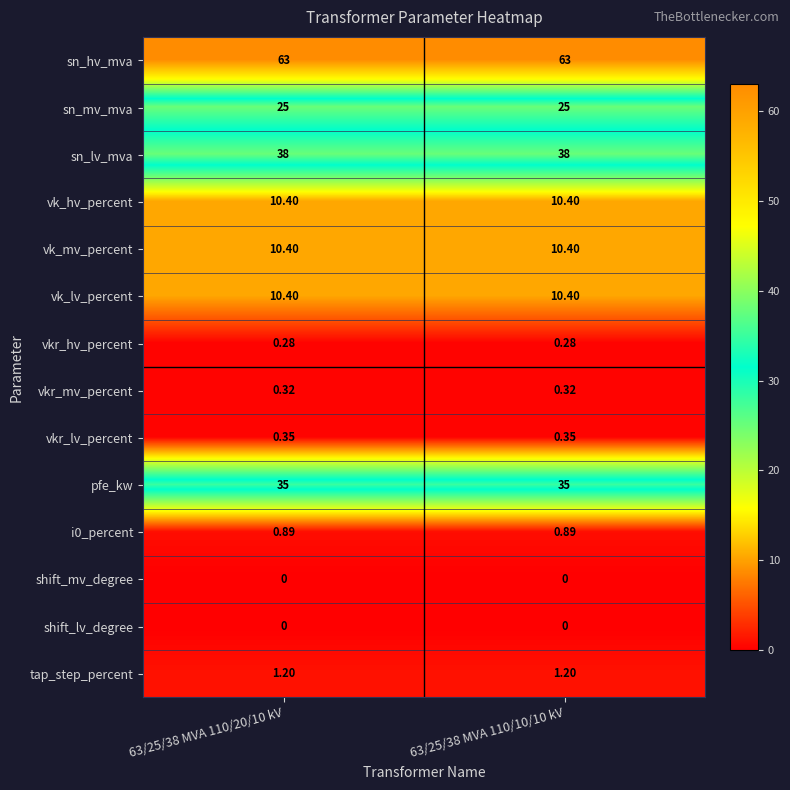

Which series has the largest total across all categories?

sn_hv_mva